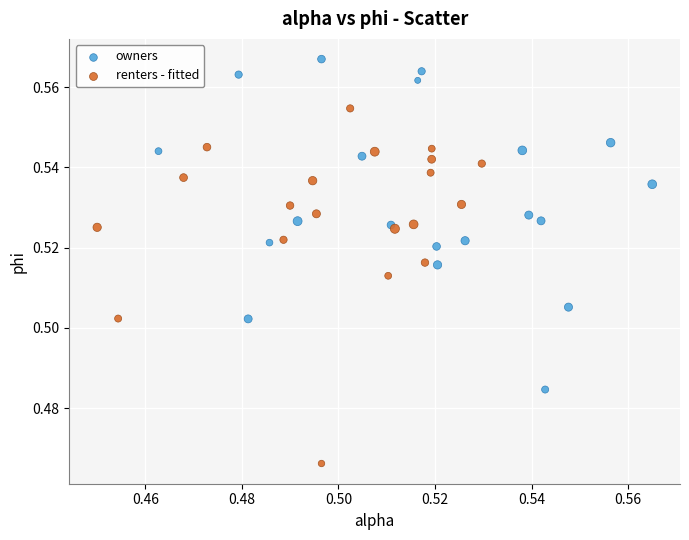

Which series has the largest Y range (max minus min)?

renters - fitted